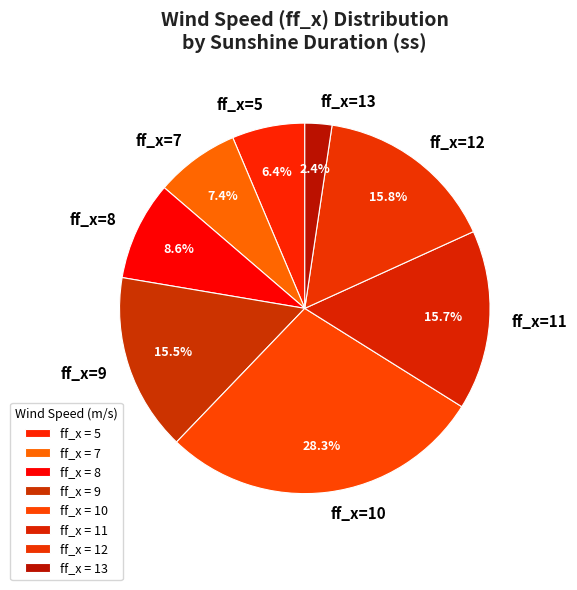

What percentage do ff_x=7 and ff_x=11 together represent?

23.1%